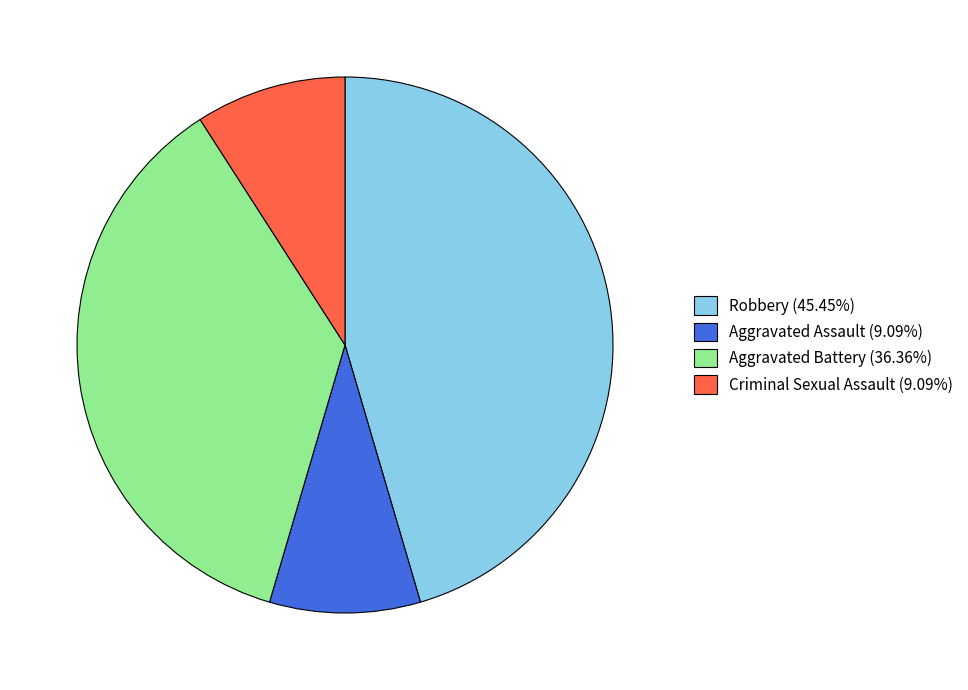

Is there any slice that represents more than half of the pie?

No